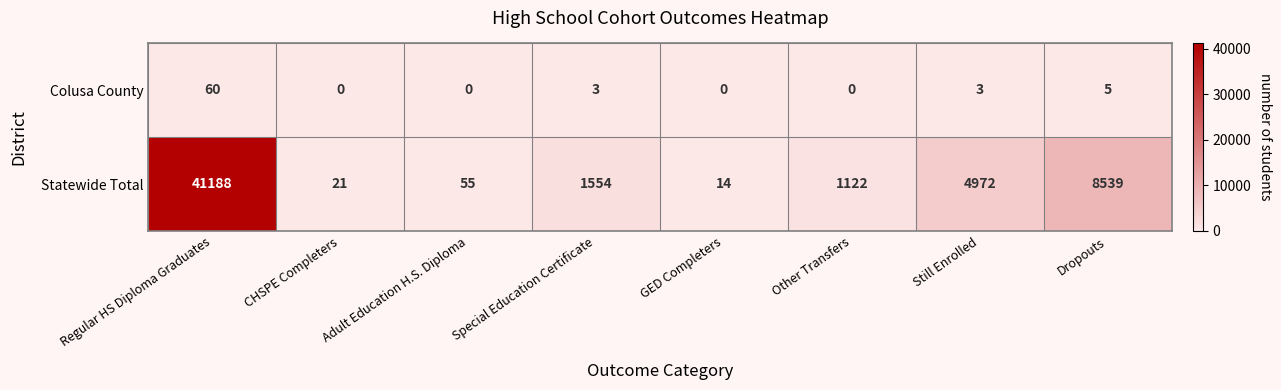

How many series are shown in this chart?

2